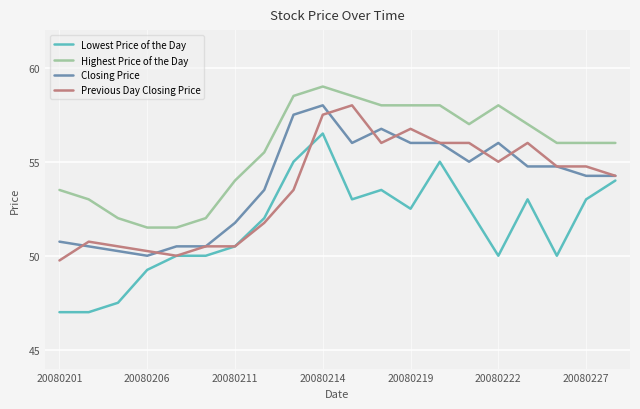

What is the maximum value shown in the chart?

59.0